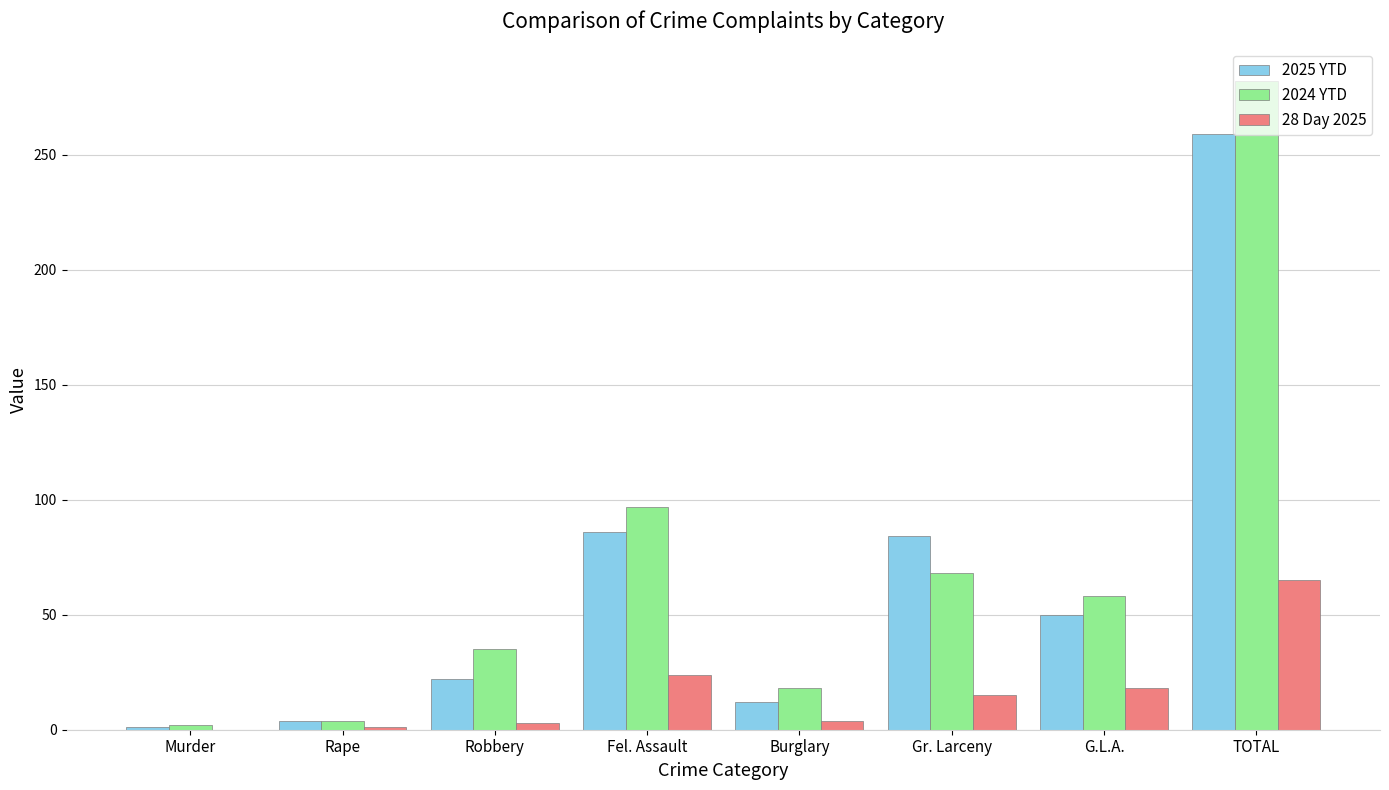

How many groups of bars are there?

8